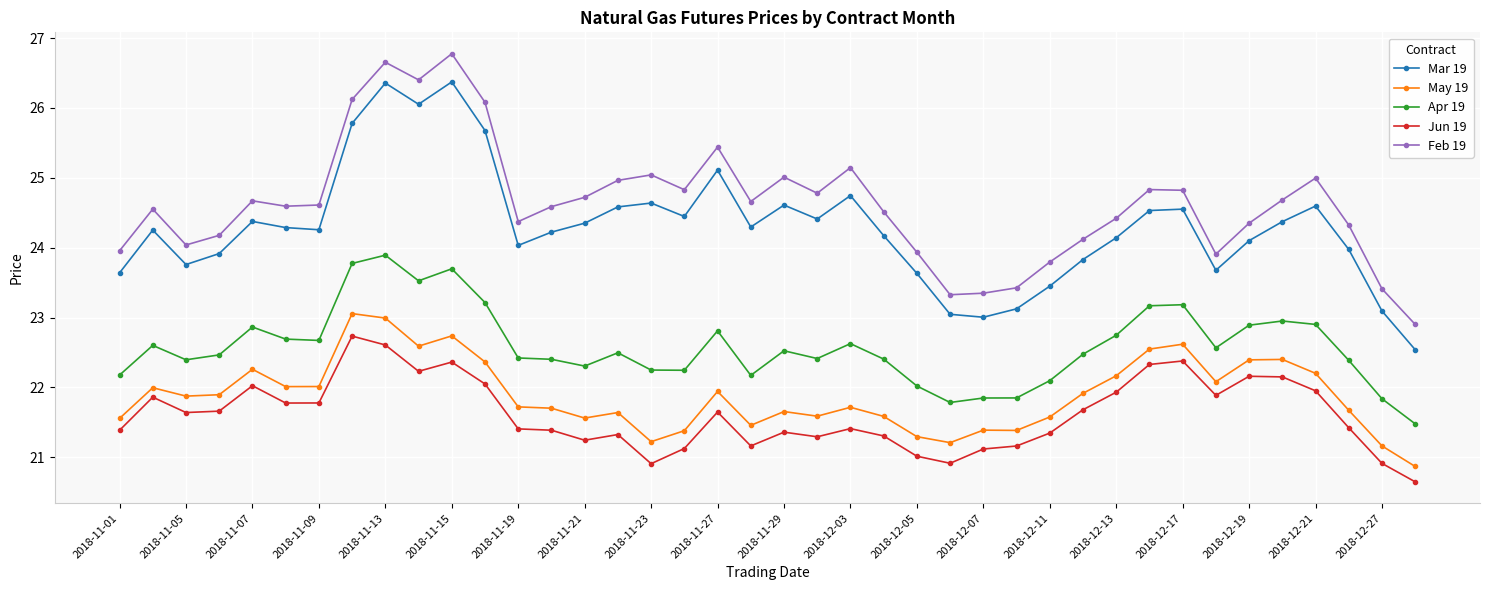

What is the average value of the May 19 series?

21.9